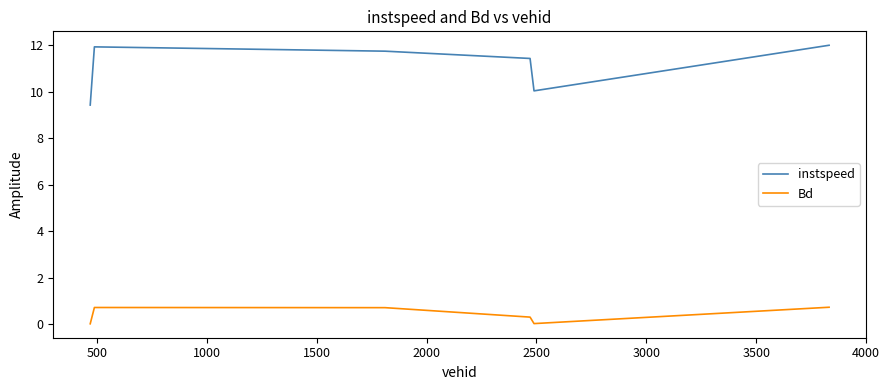

Does the chart have visible grid lines?

No